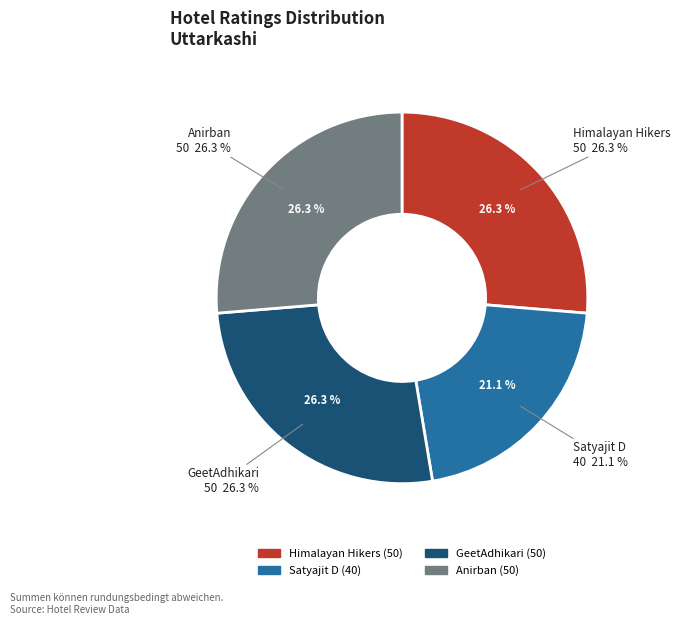

Which category has the smallest portion of the pie?

Satyajit D